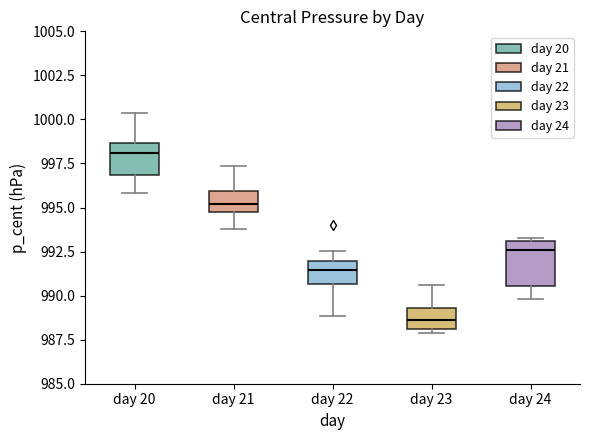

Where is the upper edge of the box for day 23 on the y-axis? The values are not printed on the chart, so give them approximately, as read against the axis.

989.5